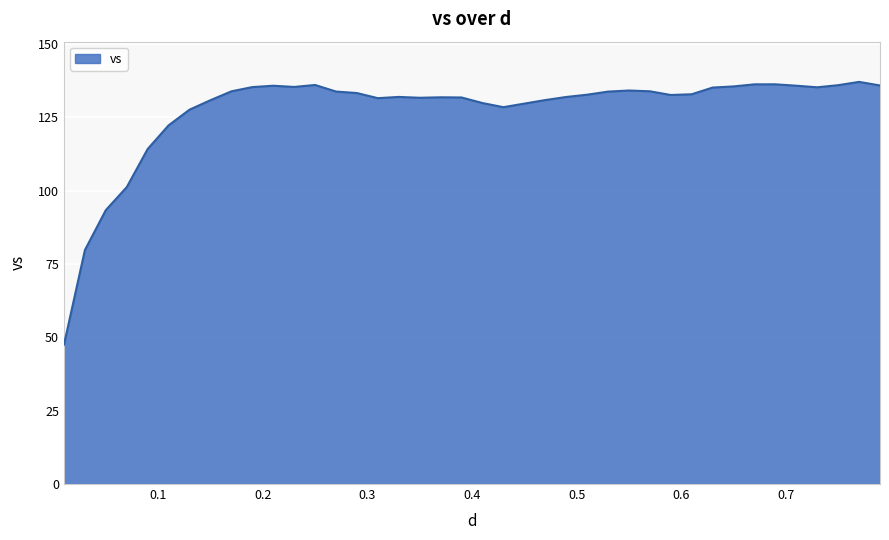

What is the difference between the maximum and minimum values?

89.6